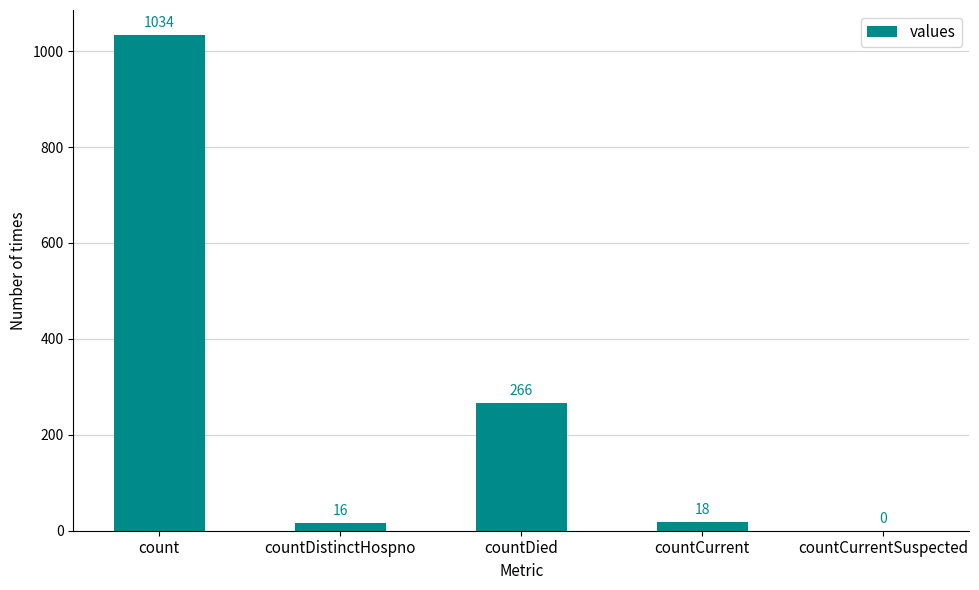

What is the greatest value displayed?

1034